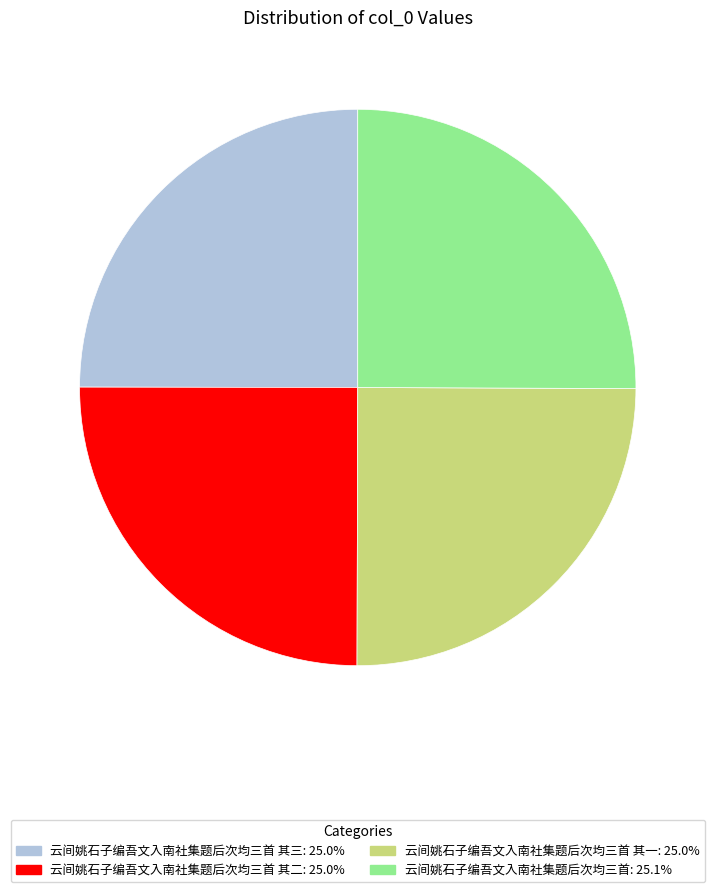

Is there any slice that represents more than half of the pie?

No